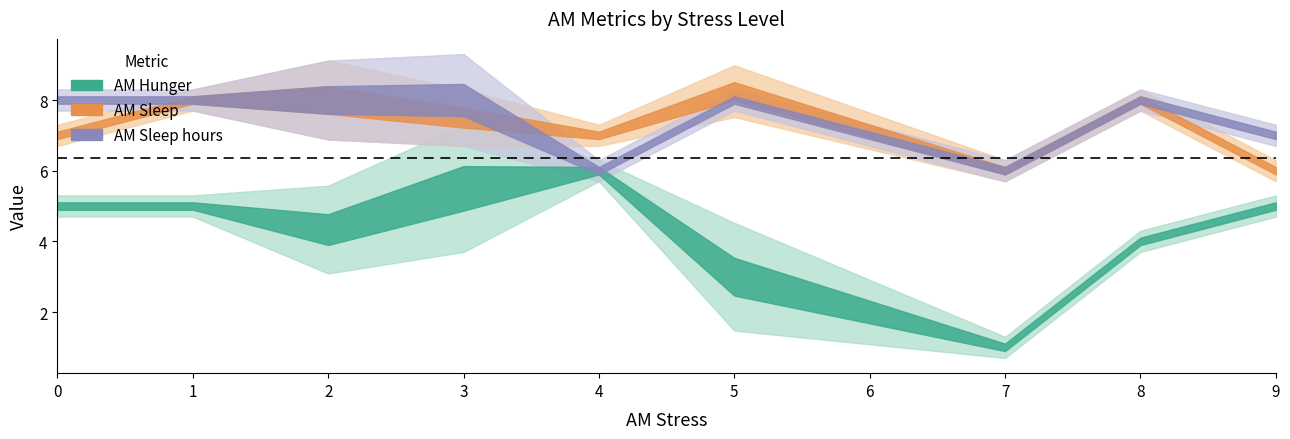

At 4, list the series in order from smallest to largest.

AM Hunger, AM Sleep hours, AM Sleep